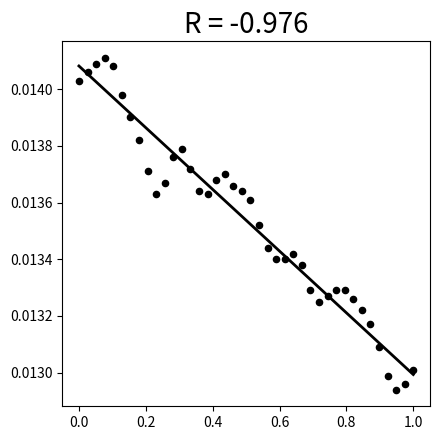

What is the range of X values (max minus min)?

1.0